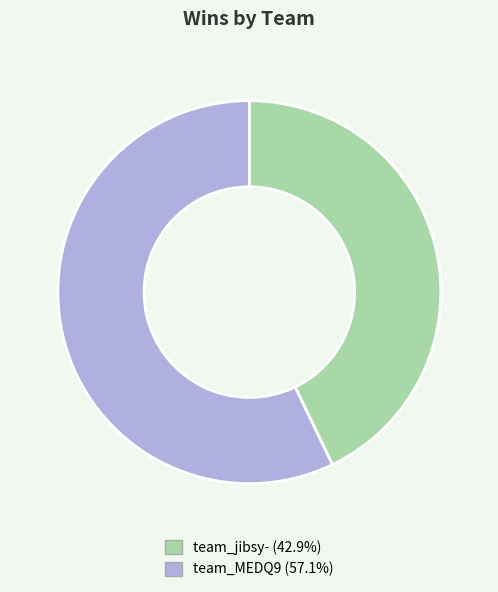

Which category has the smallest portion of the pie?

team_jibsy-